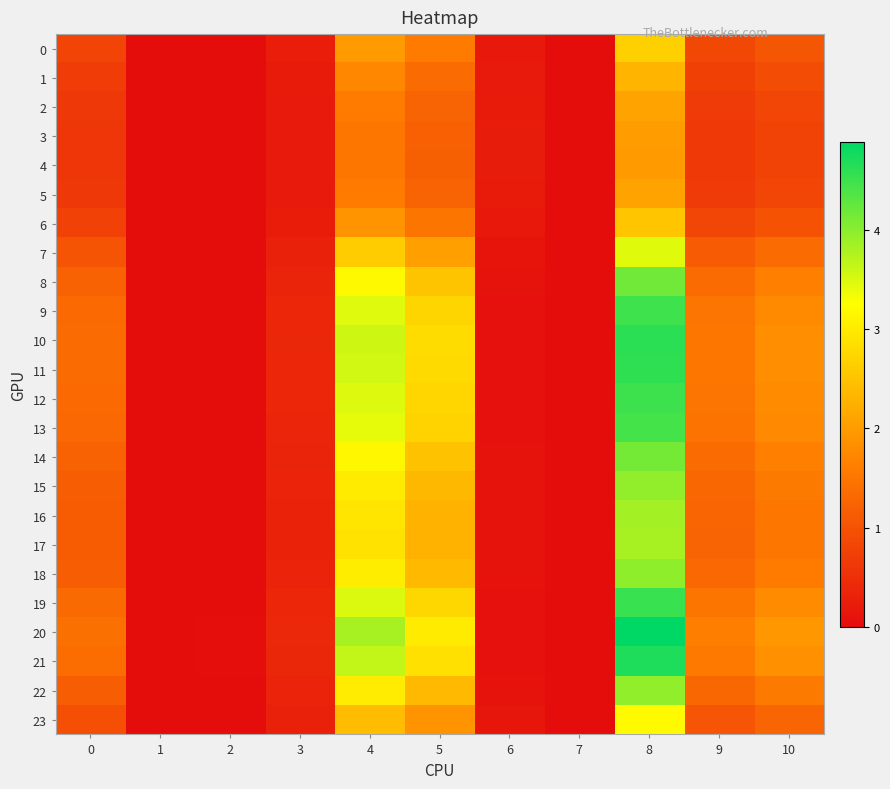

List the series in order of their peak value, highest first.

20, 21, 10, 11, 19, 12, 9, 13, 8, 14, 18, 22, 15, 16, 17, 7, 23, 0, 6, 1, 2, 5, 3, 4